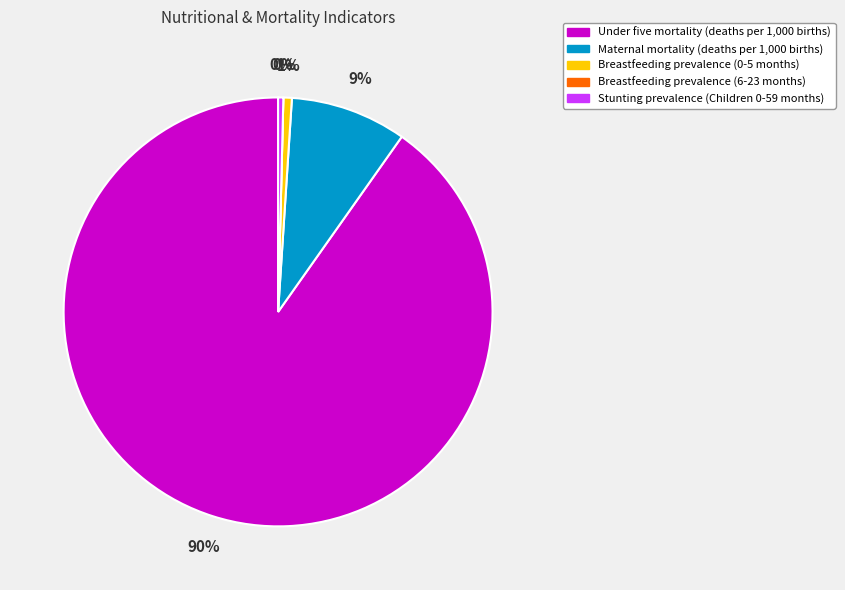

The Breastfeeding prevalence
(6-23 months) slice represents 0% of the pie. True or false?

True